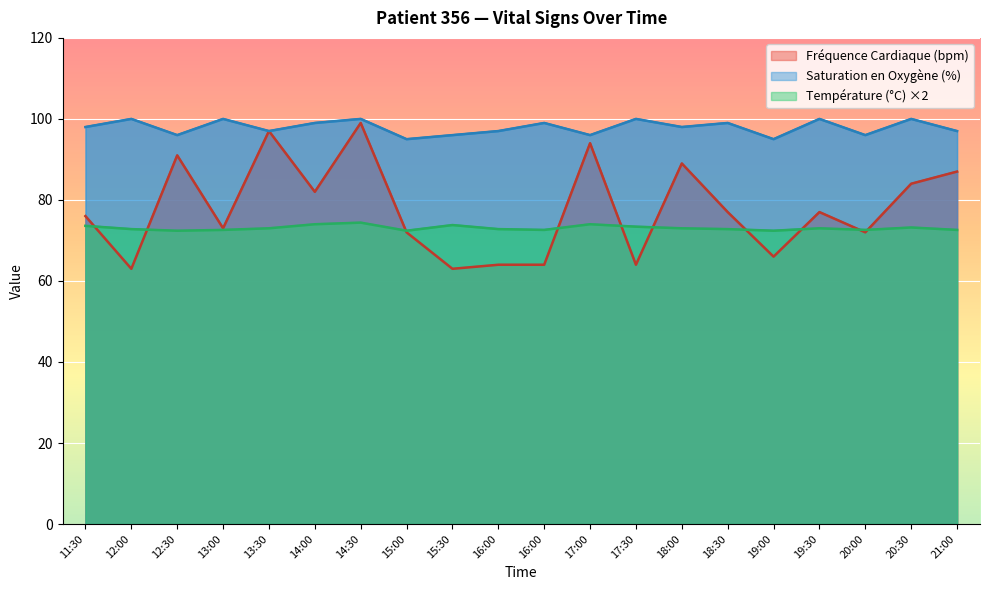

Where is Fréquence Cardiaque (bpm) nearest to the value 81?

14:00